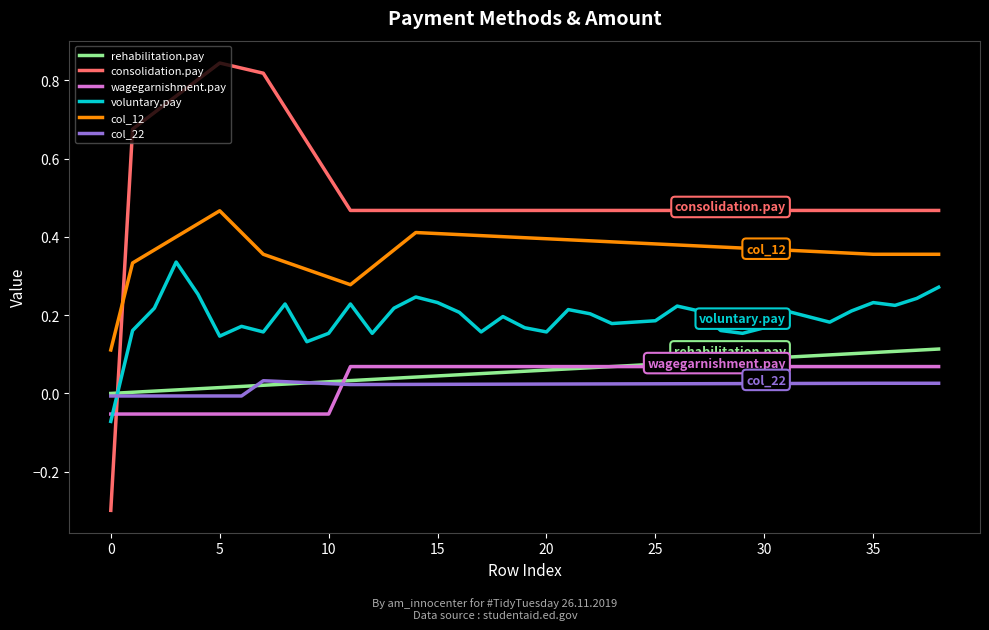

After their last crossing, which series has the higher values: col_22 or consolidation.pay?

consolidation.pay